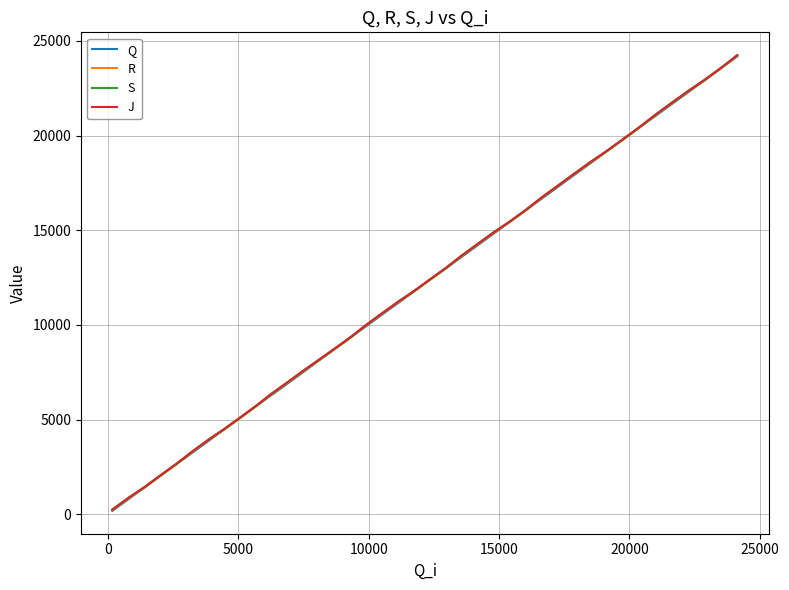

What is the highest value of the J series?

24242